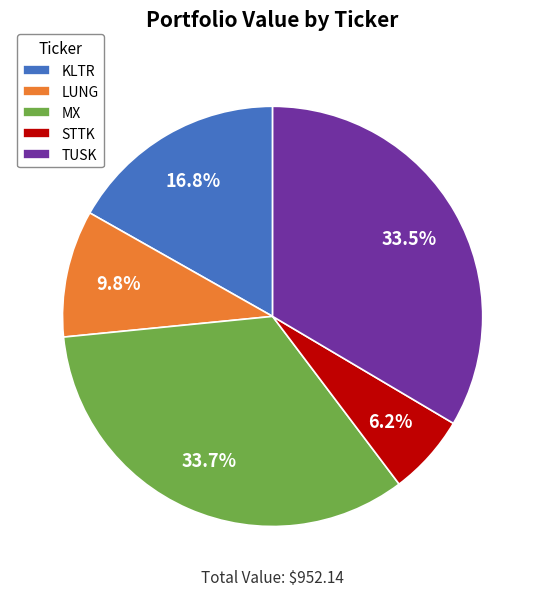

What is the smallest slice in the pie chart?

STTK